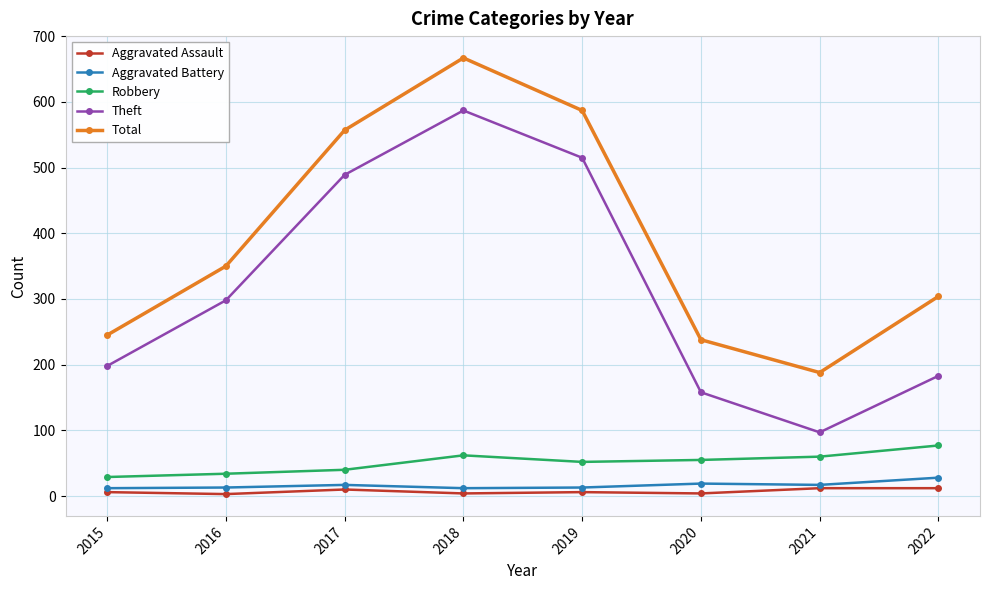

True or false: Aggravated Assault and Robbery intersect in this chart.

False